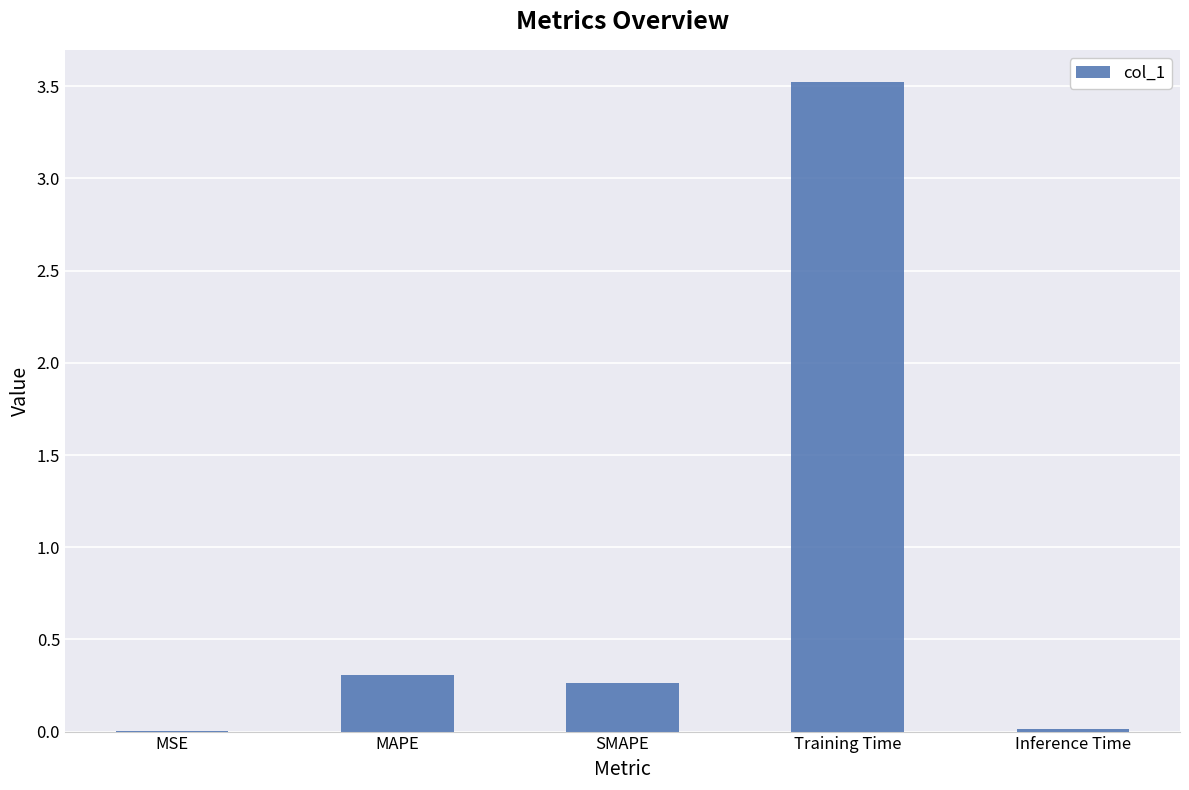

What is the sum of all values?

4.1